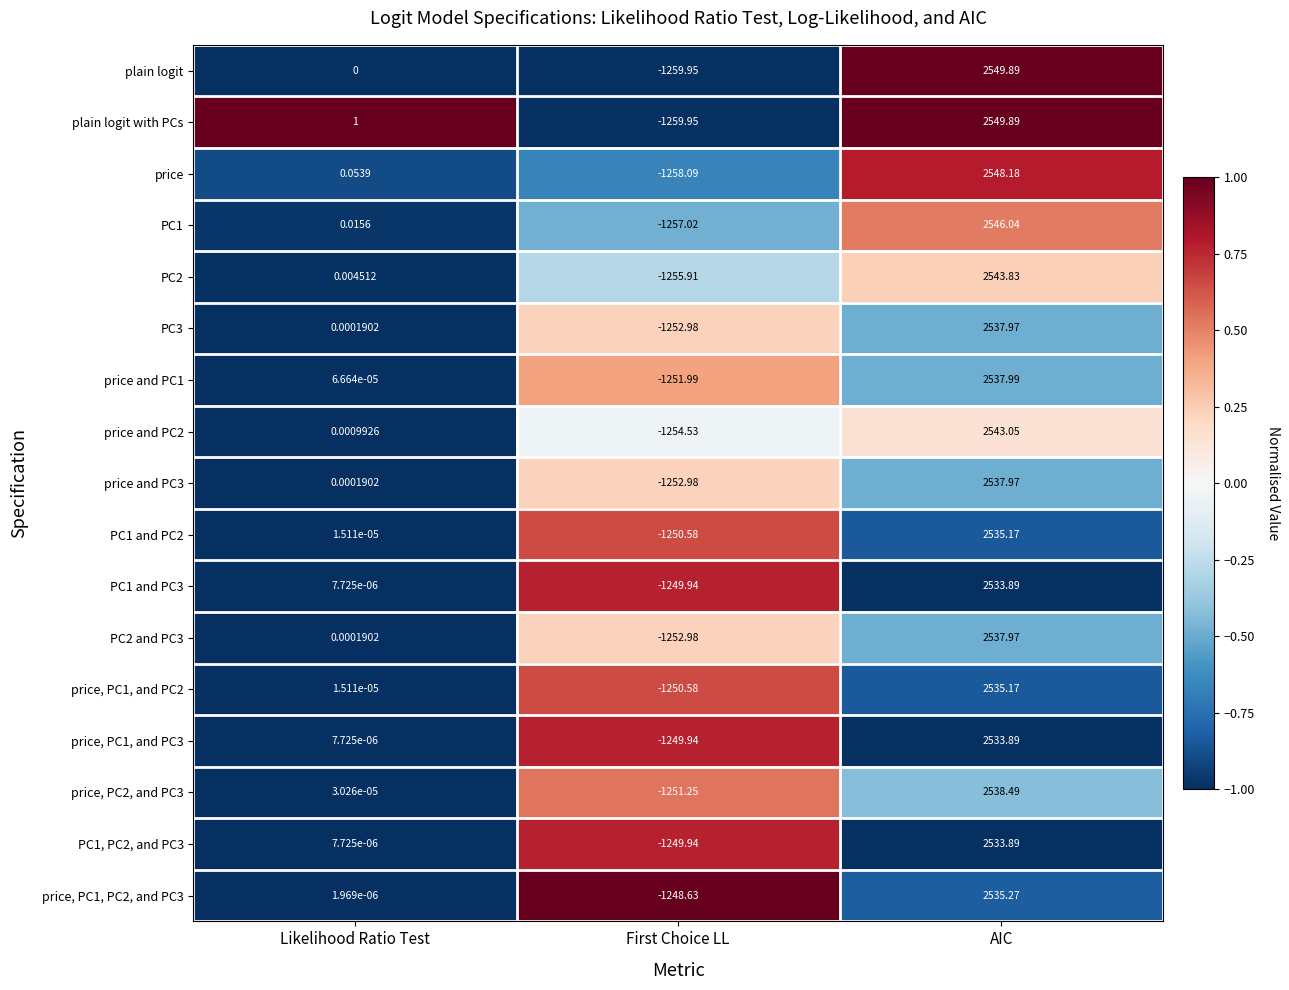

How many distinct data groups are displayed?

17